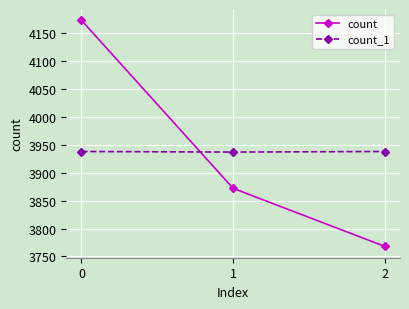

Which series has the widest spread of values?

count